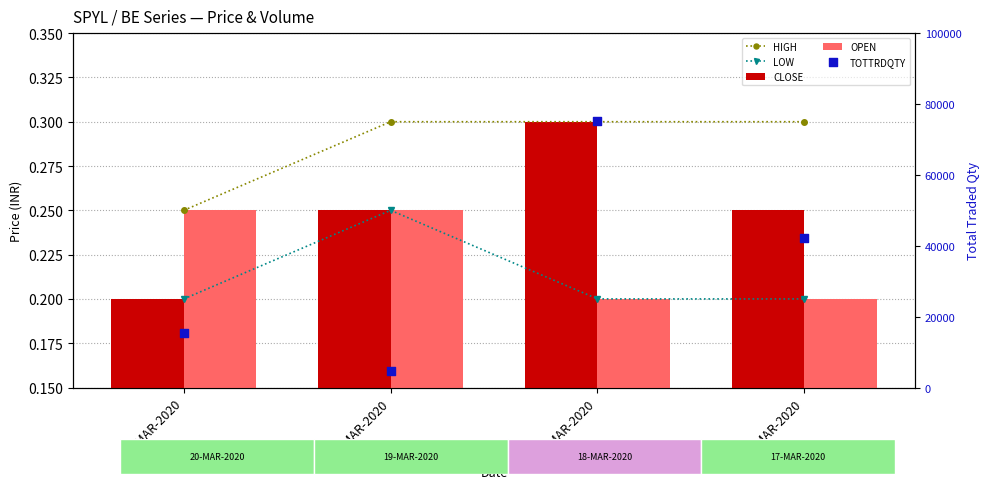

Which series has the widest spread of Y values?

TOTTRDQTY